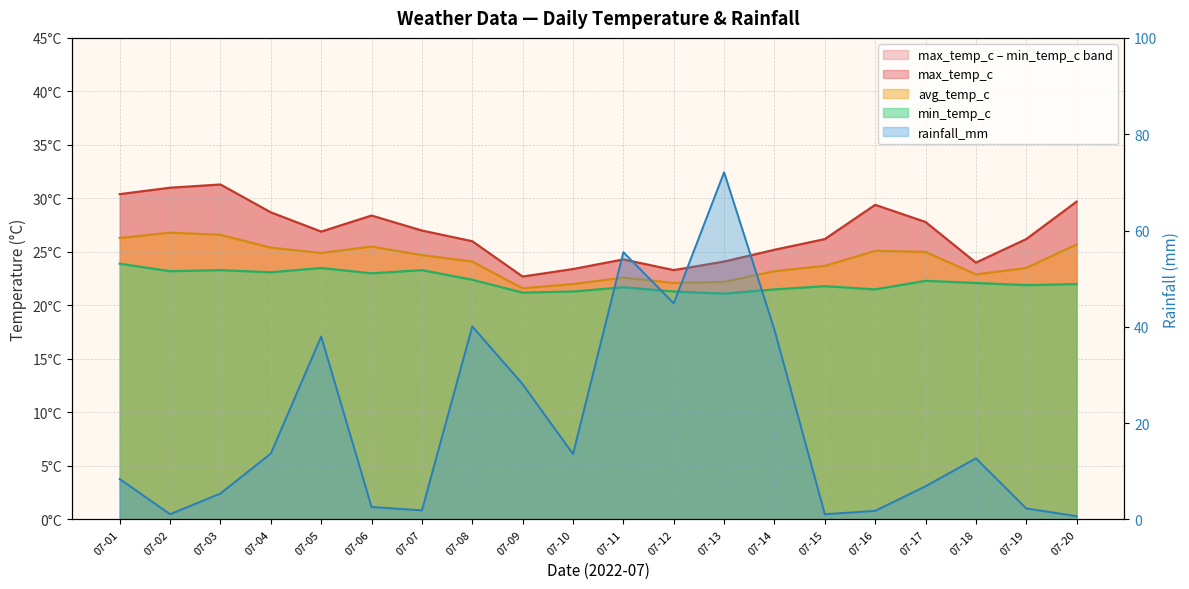

Rank the series at 07-11 from highest to lowest value.

rainfall_mm, max_temp_c, avg_temp_c, min_temp_c